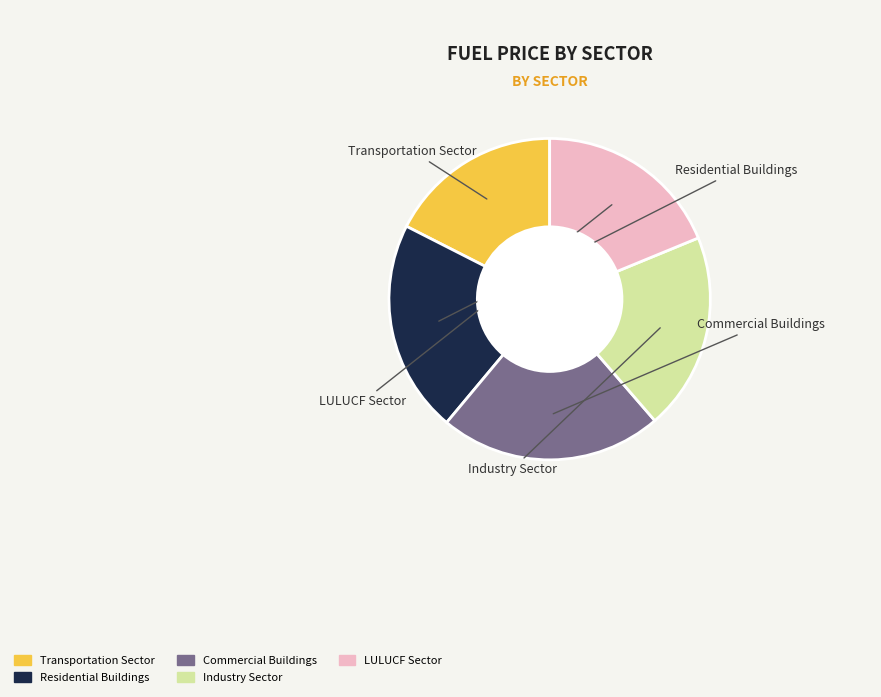

Is there any slice that represents more than half of the pie?

No